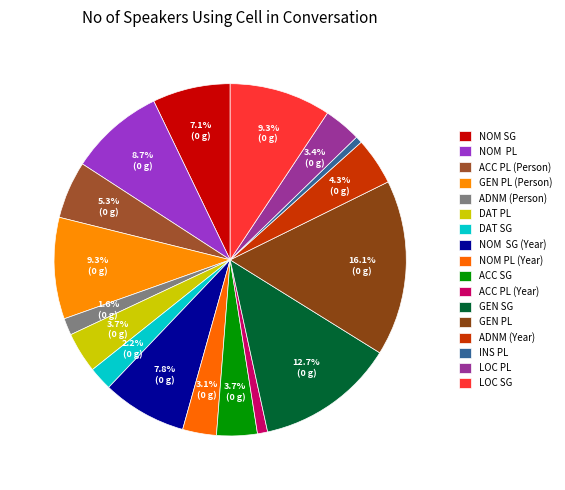

What percentage is the DAT SG slice, to the nearest percent?

2%